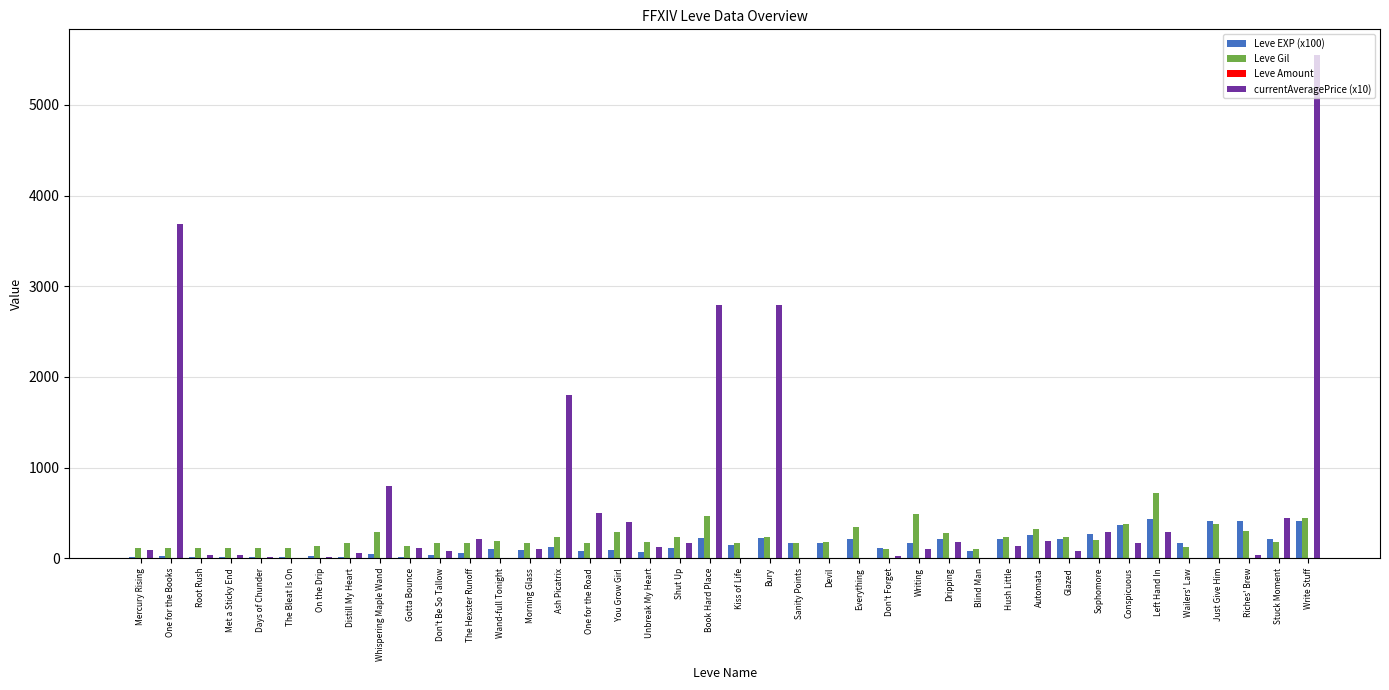

True or false: currentAveragePrice (x10) has a value of 448 at Stuck Moment.

True